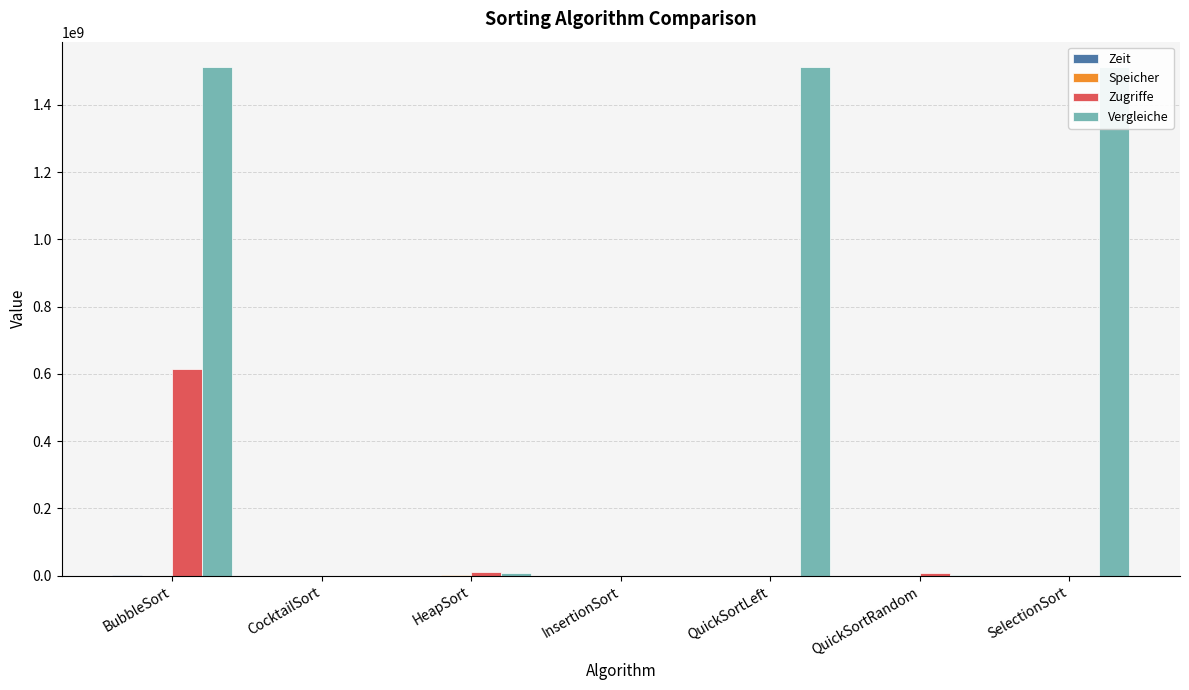

At which category is the sum across all series the highest?

BubbleSort